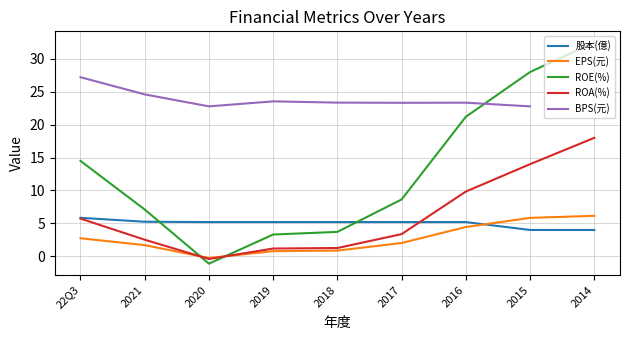

What is the approximate value of ROA(%) at 2014?

18.0